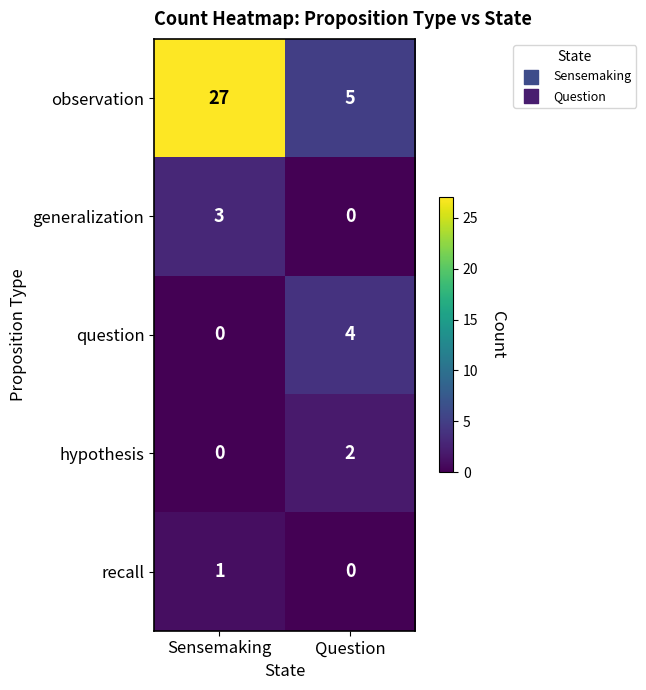

At which category is the sum across all series the highest?

Sensemaking